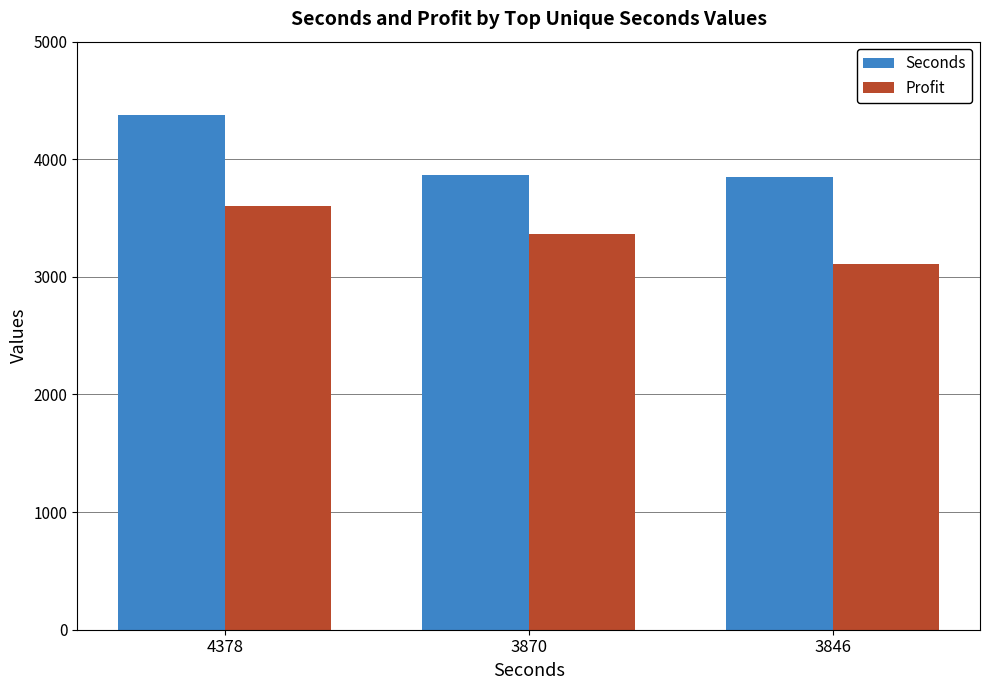

Rank the categories by Profit value from highest to lowest.

4378, 3870, 3846